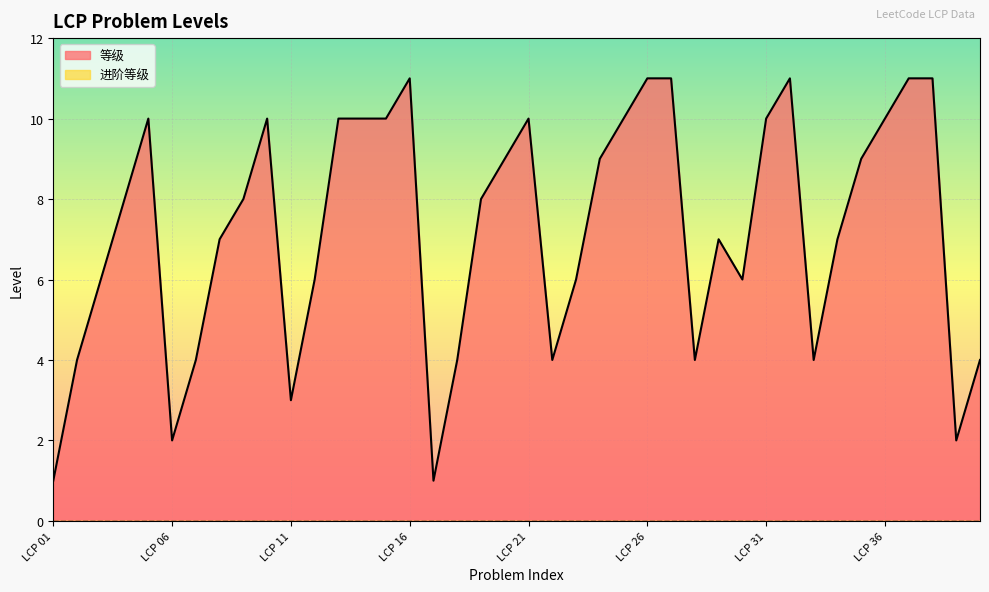

At which label does the data first exceed 8?

LCP 05